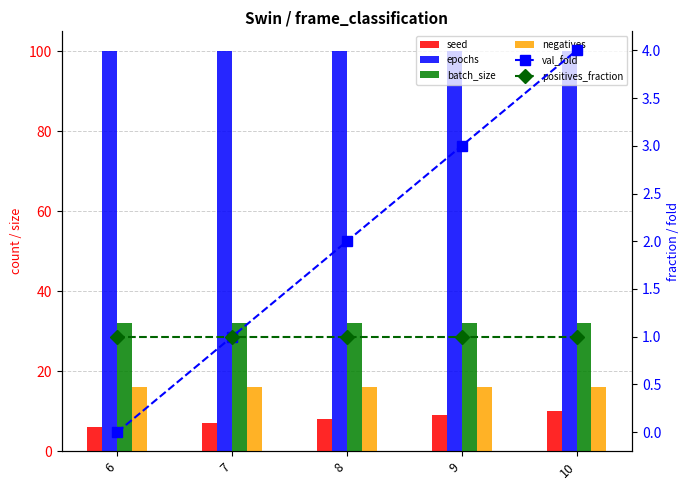

At which category is the sum across all series the highest?

10